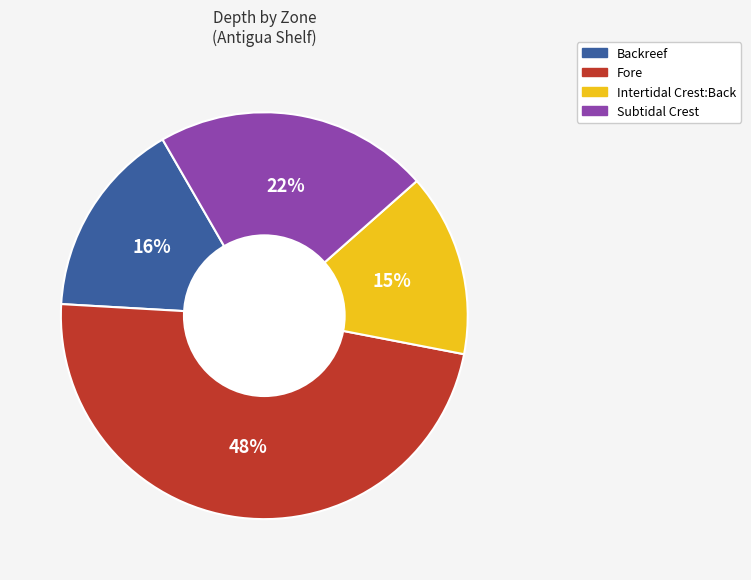

Approximately how many times larger is the value at Intertidal Crest:Back compared to Subtidal Crest?

0.7